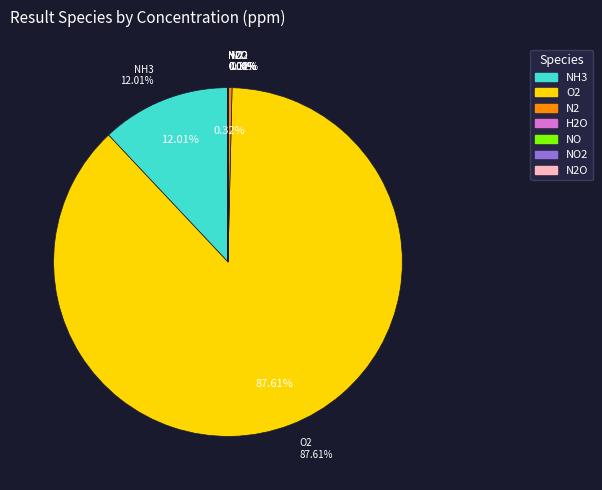

Which category accounts for the majority?

O2